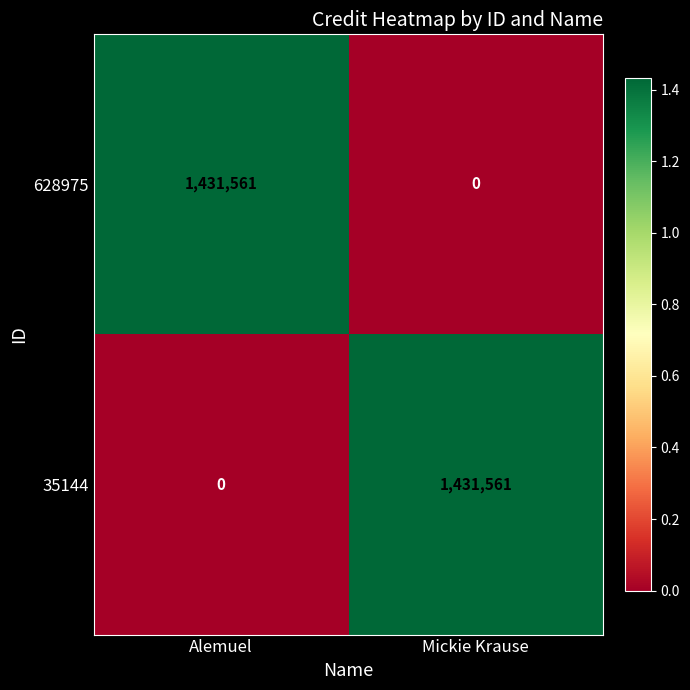

Rank the series at Alemuel from highest to lowest value.

628975, 35144